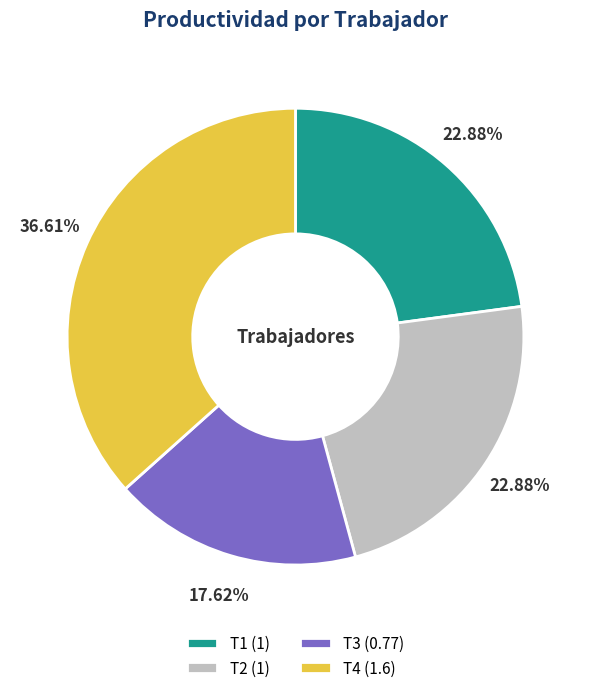

What percentage is the T4 slice, to the nearest percent?

37%